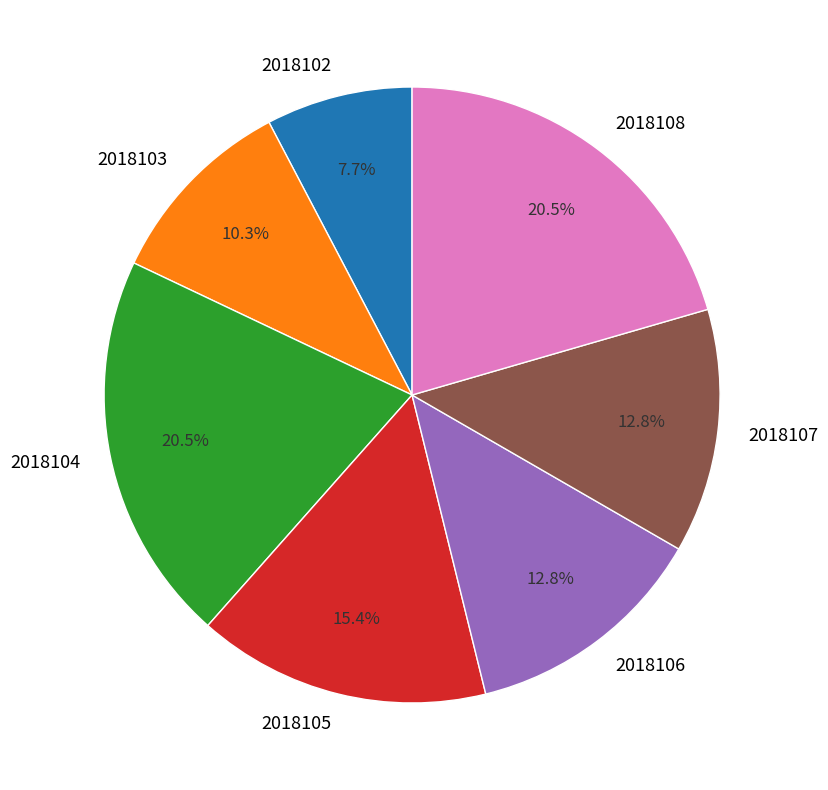

What is the smallest slice in the pie chart?

2018102